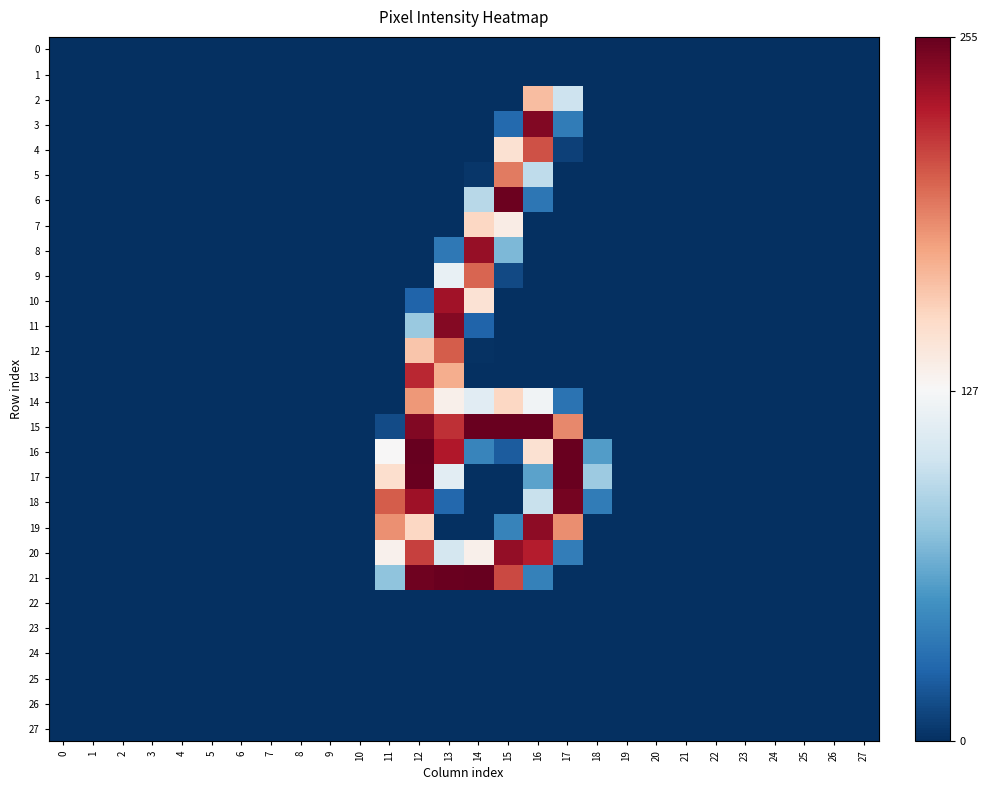

Reading left to right, what are all the values shown in this chart?

0: 0=0	1=0	2=0	3=0	4=0	5=0	6=0	7=0	8=0	9=0	10=0	11=0	12=0	13=0	14=0	15=0	16=0	17=0	18=0	19=0	20=0	21=0	22=0	23=0	24=0	25=0	26=0	27=0
1: 0=0	1=0	2=0	3=0	4=0	5=0	6=0	7=0	8=0	9=0	10=0	11=0	12=0	13=0	14=0	15=0	16=0	17=0	18=0	19=0	20=0	21=0	22=0	23=0	24=0	25=0	26=0	27=0
2: 0=0	1=0	2=0	3=0	4=0	5=0	6=0	7=0	8=0	9=0	10=0	11=0	12=0	13=0	14=0	15=0	16=167	17=101	18=0	19=0	20=0	21=0	22=0	23=0	24=0	25=0	26=0	27=0
3: 0=0	1=0	2=0	3=0	4=0	5=0	6=0	7=0	8=0	9=0	10=0	11=0	12=0	13=0	14=0	15=28	16=246	17=38	18=0	19=0	20=0	21=0	22=0	23=0	24=0	25=0	26=0	27=0
4: 0=0	1=0	2=0	3=0	4=0	5=0	6=0	7=0	8=0	9=0	10=0	11=0	12=0	13=0	14=0	15=147	16=209	17=8	18=0	19=0	20=0	21=0	22=0	23=0	24=0	25=0	26=0	27=0
5: 0=0	1=0	2=0	3=0	4=0	5=0	6=0	7=0	8=0	9=0	10=0	11=0	12=0	13=0	14=3	15=194	16=95	17=0	18=0	19=0	20=0	21=0	22=0	23=0	24=0	25=0	26=0	27=0
6: 0=0	1=0	2=0	3=0	4=0	5=0	6=0	7=0	8=0	9=0	10=0	11=0	12=0	13=0	14=92	15=253	16=35	17=0	18=0	19=0	20=0	21=0	22=0	23=0	24=0	25=0	26=0	27=0
7: 0=0	1=0	2=0	3=0	4=0	5=0	6=0	7=0	8=0	9=0	10=0	11=0	12=0	13=0	14=154	15=137	16=0	17=0	18=0	19=0	20=0	21=0	22=0	23=0	24=0	25=0	26=0	27=0
8: 0=0	1=0	2=0	3=0	4=0	5=0	6=0	7=0	8=0	9=0	10=0	11=0	12=0	13=36	14=239	15=70	16=0	17=0	18=0	19=0	20=0	21=0	22=0	23=0	24=0	25=0	26=0	27=0
9: 0=0	1=0	2=0	3=0	4=0	5=0	6=0	7=0	8=0	9=0	10=0	11=0	12=0	13=118	14=202	15=12	16=0	17=0	18=0	19=0	20=0	21=0	22=0	23=0	24=0	25=0	26=0	27=0
10: 0=0	1=0	2=0	3=0	4=0	5=0	6=0	7=0	8=0	9=0	10=0	11=0	12=25	13=235	14=146	15=0	16=0	17=0	18=0	19=0	20=0	21=0	22=0	23=0	24=0	25=0	26=0	27=0
11: 0=0	1=0	2=0	3=0	4=0	5=0	6=0	7=0	8=0	9=0	10=0	11=0	12=80	13=245	14=25	15=0	16=0	17=0	18=0	19=0	20=0	21=0	22=0	23=0	24=0	25=0	26=0	27=0
12: 0=0	1=0	2=0	3=0	4=0	5=0	6=0	7=0	8=0	9=0	10=0	11=0	12=163	13=205	14=1	15=0	16=0	17=0	18=0	19=0	20=0	21=0	22=0	23=0	24=0	25=0	26=0	27=0
13: 0=0	1=0	2=0	3=0	4=0	5=0	6=0	7=0	8=0	9=0	10=0	11=0	12=224	13=174	14=0	15=0	16=0	17=0	18=0	19=0	20=0	21=0	22=0	23=0	24=0	25=0	26=0	27=0
14: 0=0	1=0	2=0	3=0	4=0	5=0	6=0	7=0	8=0	9=0	10=0	11=0	12=183	13=134	14=113	15=154	16=123	17=33	18=0	19=0	20=0	21=0	22=0	23=0	24=0	25=0	26=0	27=0
15: 0=0	1=0	2=0	3=0	4=0	5=0	6=0	7=0	8=0	9=0	10=0	11=13	12=246	13=221	14=254	15=254	16=254	17=189	18=0	19=0	20=0	21=0	22=0	23=0	24=0	25=0	26=0	27=0
16: 0=0	1=0	2=0	3=0	4=0	5=0	6=0	7=0	8=0	9=0	10=0	11=128	12=255	13=230	14=43	15=21	16=147	17=254	18=56	19=0	20=0	21=0	22=0	23=0	24=0	25=0	26=0	27=0
17: 0=0	1=0	2=0	3=0	4=0	5=0	6=0	7=0	8=0	9=0	10=0	11=149	12=254	13=114	14=0	15=0	16=59	17=254	18=81	19=0	20=0	21=0	22=0	23=0	24=0	25=0	26=0	27=0
18: 0=0	1=0	2=0	3=0	4=0	5=0	6=0	7=0	8=0	9=0	10=0	11=205	12=236	13=27	14=0	15=0	16=99	17=250	18=38	19=0	20=0	21=0	22=0	23=0	24=0	25=0	26=0	27=0
19: 0=0	1=0	2=0	3=0	4=0	5=0	6=0	7=0	8=0	9=0	10=0	11=186	12=154	13=0	14=0	15=42	16=242	17=187	18=0	19=0	20=0	21=0	22=0	23=0	24=0	25=0	26=0	27=0
20: 0=0	1=0	2=0	3=0	4=0	5=0	6=0	7=0	8=0	9=0	10=0	11=133	12=215	13=105	14=134	15=240	16=228	17=39	18=0	19=0	20=0	21=0	22=0	23=0	24=0	25=0	26=0	27=0
21: 0=0	1=0	2=0	3=0	4=0	5=0	6=0	7=0	8=0	9=0	10=0	11=76	12=252	13=254	14=255	15=212	16=41	17=0	18=0	19=0	20=0	21=0	22=0	23=0	24=0	25=0	26=0	27=0
22: 0=0	1=0	2=0	3=0	4=0	5=0	6=0	7=0	8=0	9=0	10=0	11=0	12=0	13=0	14=0	15=0	16=0	17=0	18=0	19=0	20=0	21=0	22=0	23=0	24=0	25=0	26=0	27=0
23: 0=0	1=0	2=0	3=0	4=0	5=0	6=0	7=0	8=0	9=0	10=0	11=0	12=0	13=0	14=0	15=0	16=0	17=0	18=0	19=0	20=0	21=0	22=0	23=0	24=0	25=0	26=0	27=0
24: 0=0	1=0	2=0	3=0	4=0	5=0	6=0	7=0	8=0	9=0	10=0	11=0	12=0	13=0	14=0	15=0	16=0	17=0	18=0	19=0	20=0	21=0	22=0	23=0	24=0	25=0	26=0	27=0
25: 0=0	1=0	2=0	3=0	4=0	5=0	6=0	7=0	8=0	9=0	10=0	11=0	12=0	13=0	14=0	15=0	16=0	17=0	18=0	19=0	20=0	21=0	22=0	23=0	24=0	25=0	26=0	27=0
26: 0=0	1=0	2=0	3=0	4=0	5=0	6=0	7=0	8=0	9=0	10=0	11=0	12=0	13=0	14=0	15=0	16=0	17=0	18=0	19=0	20=0	21=0	22=0	23=0	24=0	25=0	26=0	27=0
27: 0=0	1=0	2=0	3=0	4=0	5=0	6=0	7=0	8=0	9=0	10=0	11=0	12=0	13=0	14=0	15=0	16=0	17=0	18=0	19=0	20=0	21=0	22=0	23=0	24=0	25=0	26=0	27=0